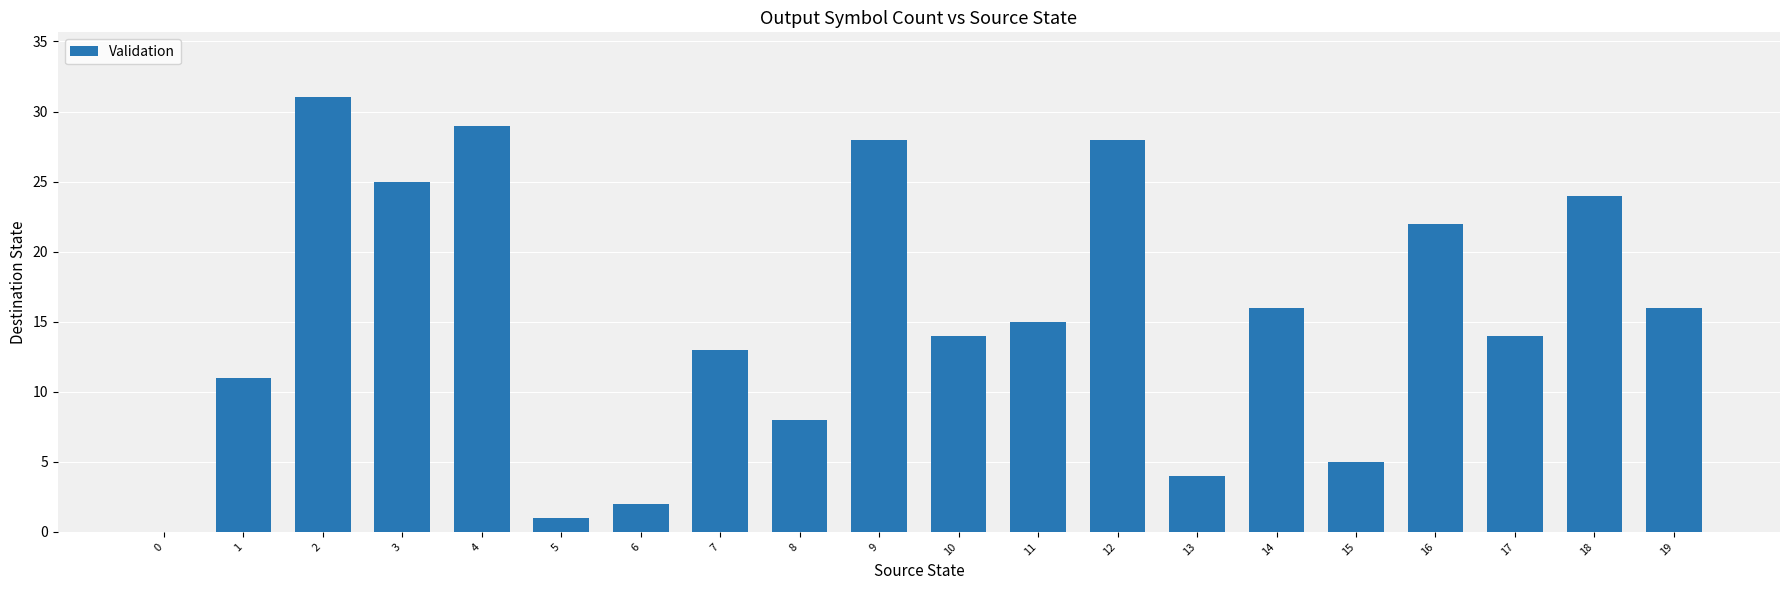

What is the change in value from 4 to 6?

-27